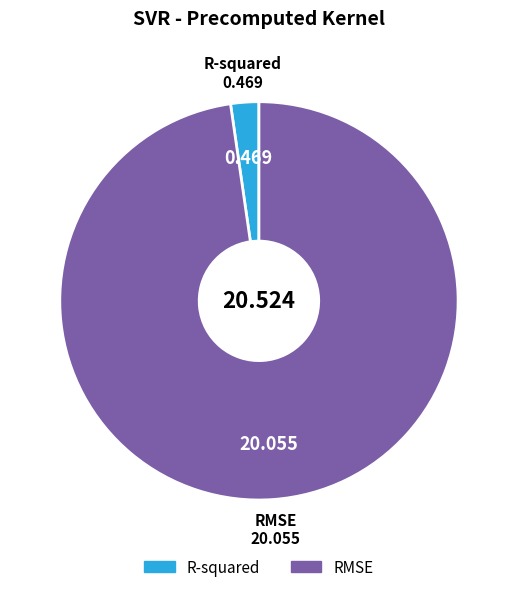

Is it true that R-squared is 2% of the pie?

True